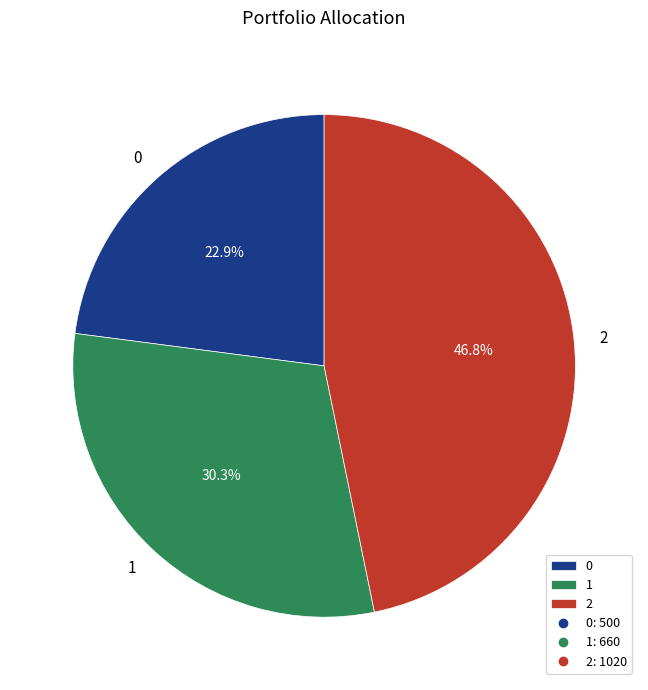

What is the ratio of the value at 0 to the value at 1?

0.8